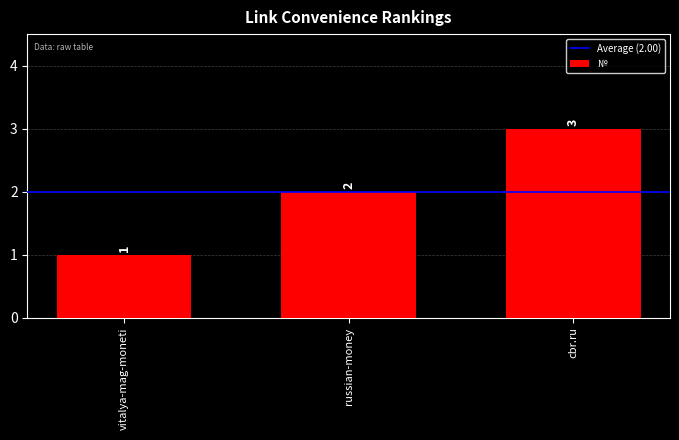

Count the number of data series in this chart.

1